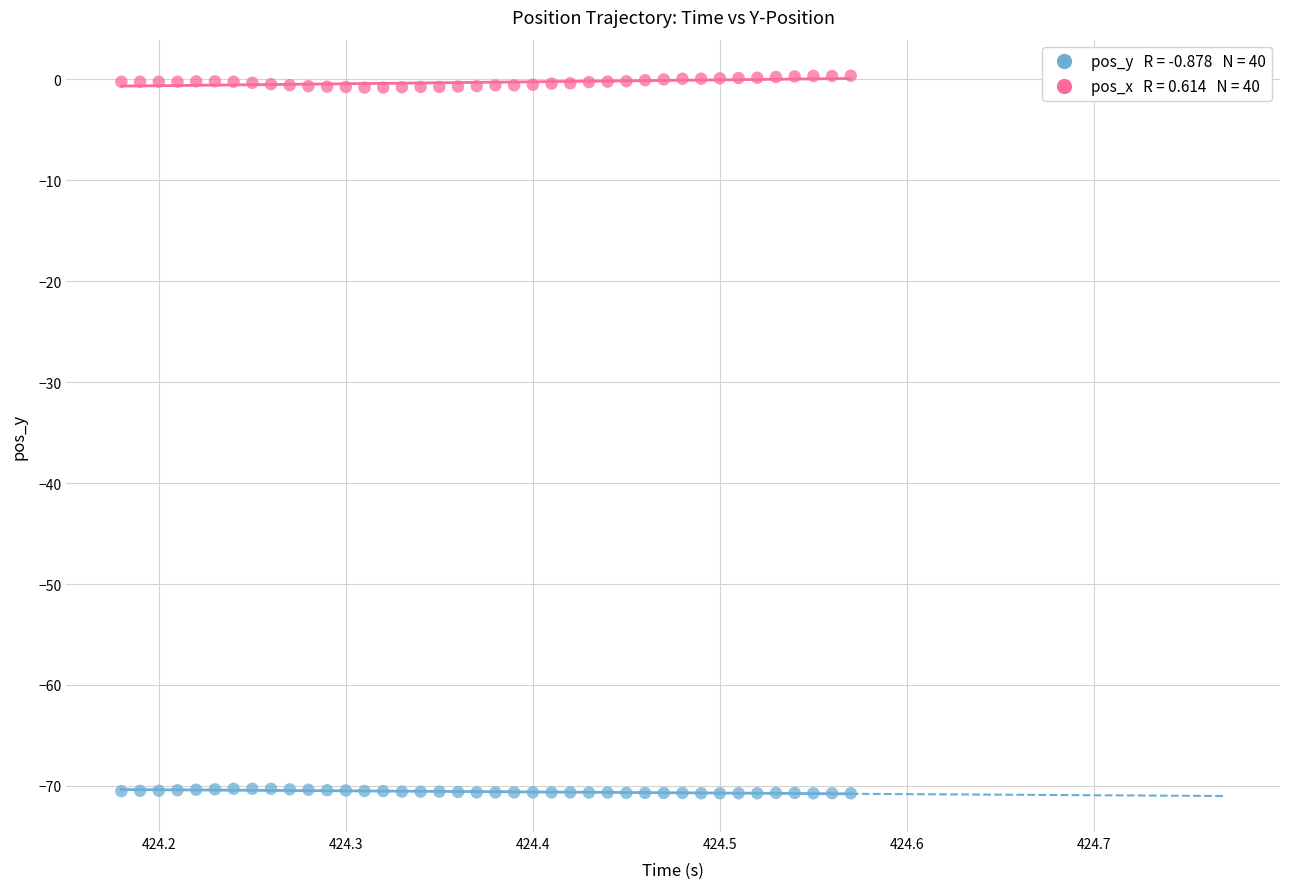

Across all data points, what is the range of Y values (max minus min)?

71.1